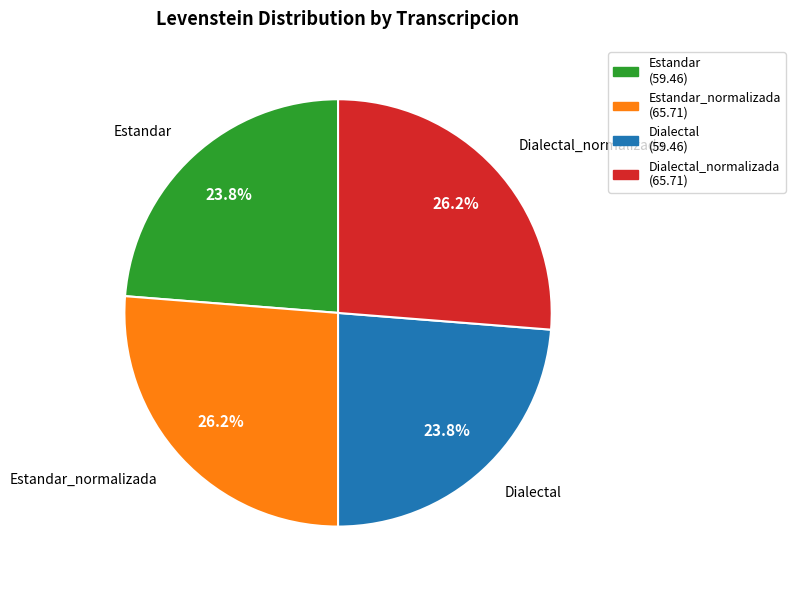

To the nearest percent, what is the average slice percentage?

25%